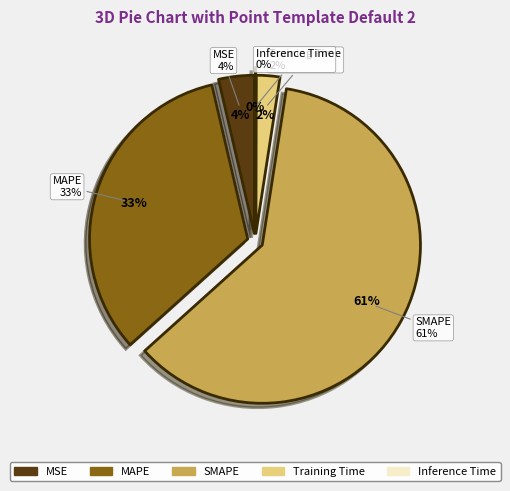

What portion of the pie excludes MSE?

96.4%